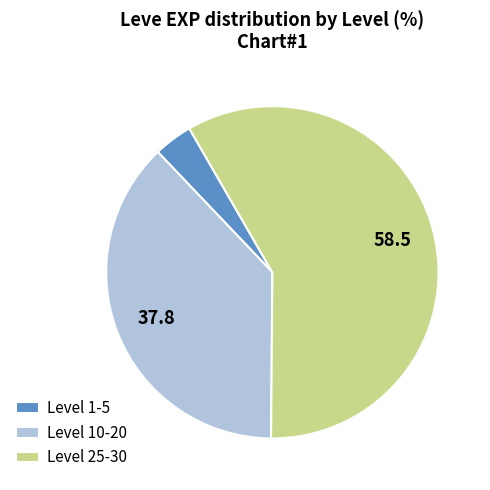

The Level 1-5 slice represents 4% of the pie. True or false?

True